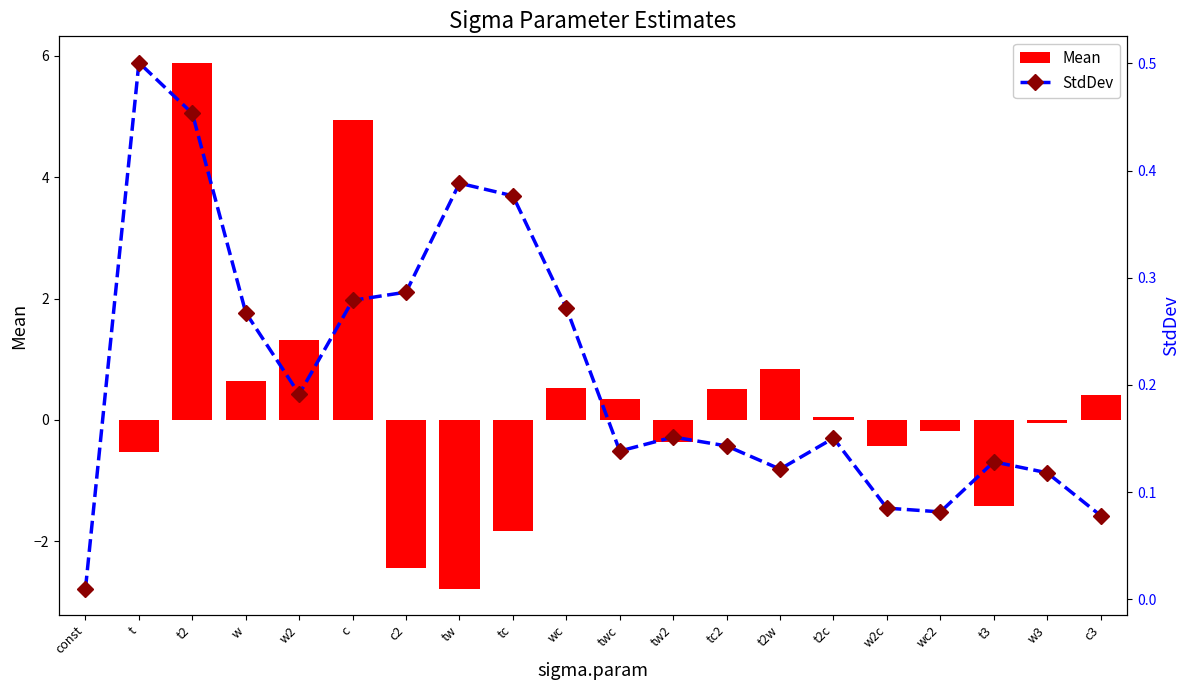

The value of Mean at tw is -2.8. True or false?

True